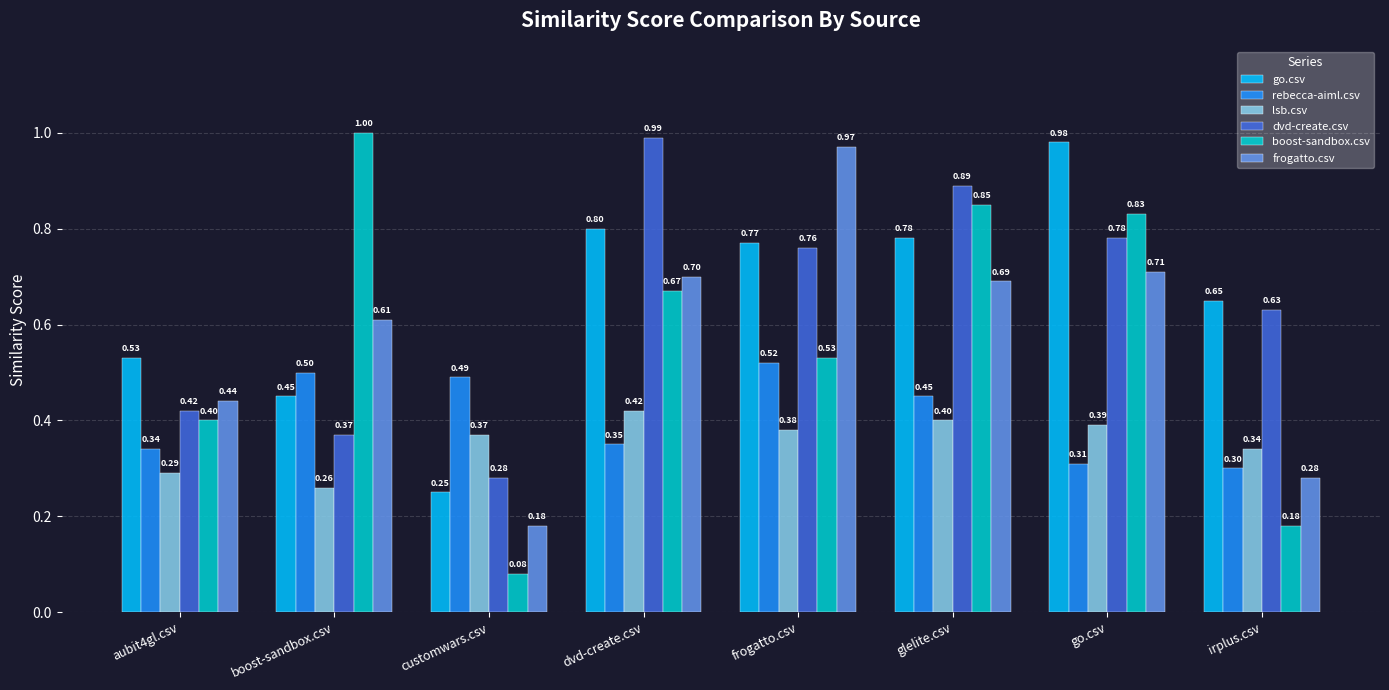

What is the total value across all series at go.csv?

4.0